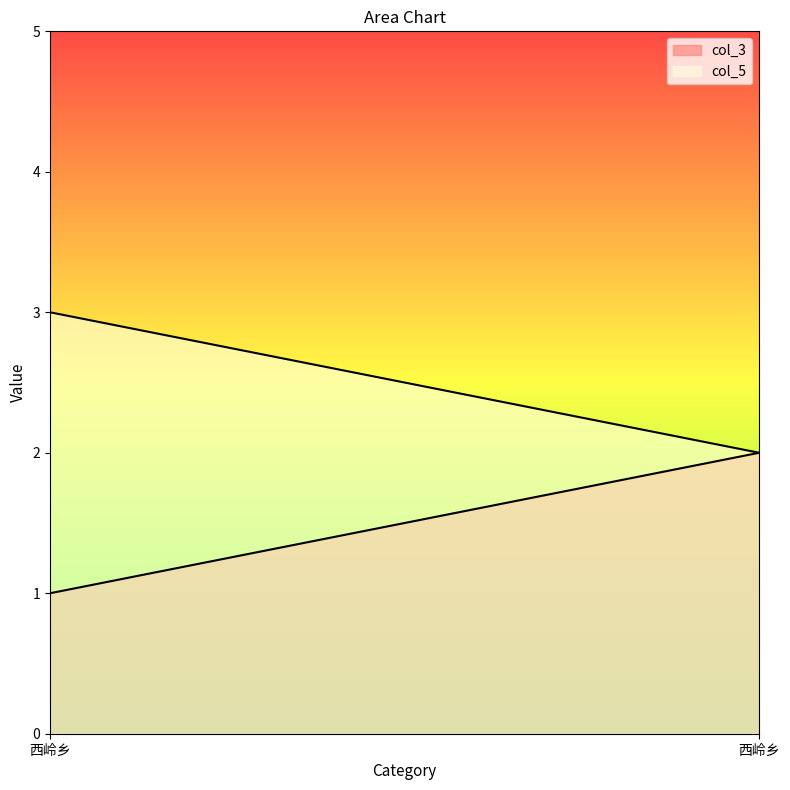

Count the col_5 values in the range 2 to 3.

2